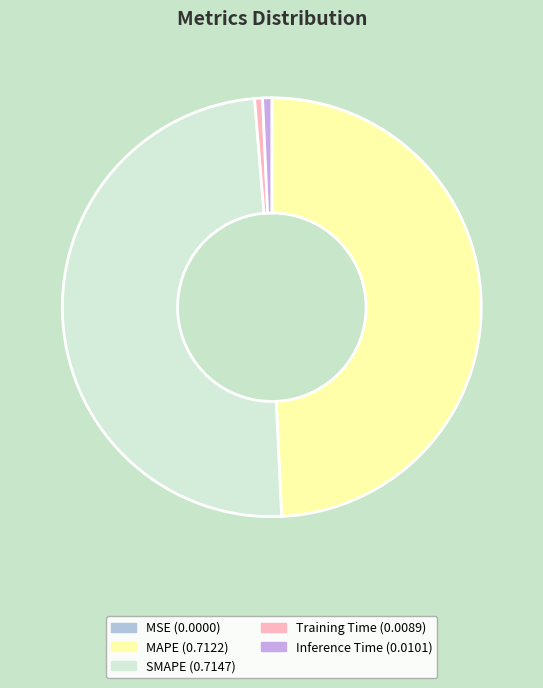

The Training Time slice represents 1% of the pie. True or false?

True